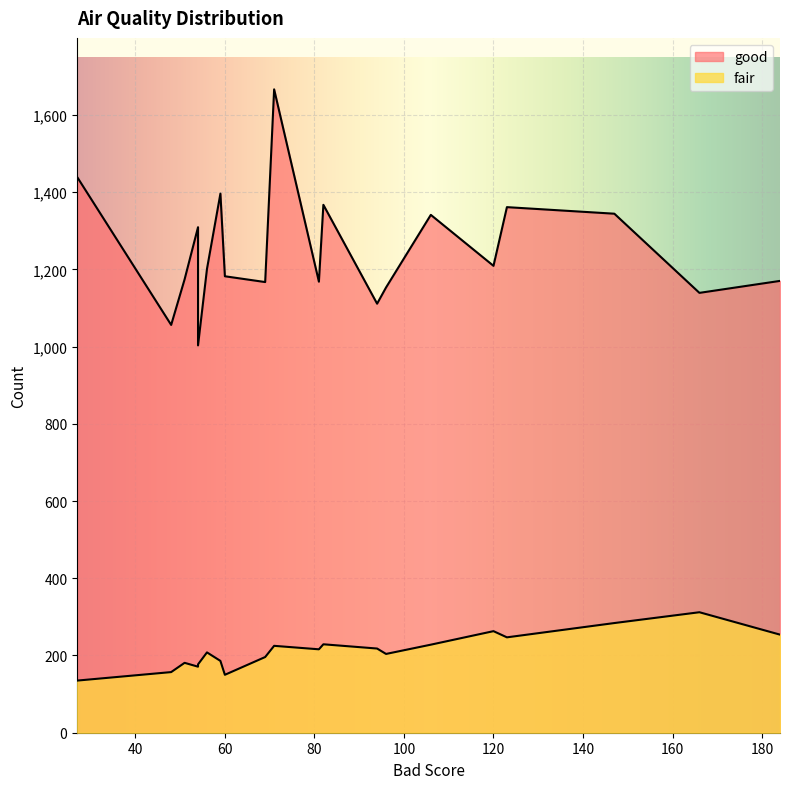

Reading left to right, transcribe all the data shown in this chart.

good: 120=1209	82=1367	27=1439	54=1309	81=1168	59=1396	123=1361	71=1666	106=1341	48=1056	94=1111	96=1153	184=1170	60=1182	51=1174	69=1167	54=1003	56=1201	166=1139	147=1344
fair: 120=263	82=229	27=135	54=171	81=216	59=186	123=247	71=225	106=228	48=157	94=218	96=204	184=254	60=150	51=181	69=196	54=177	56=208	166=312	147=284